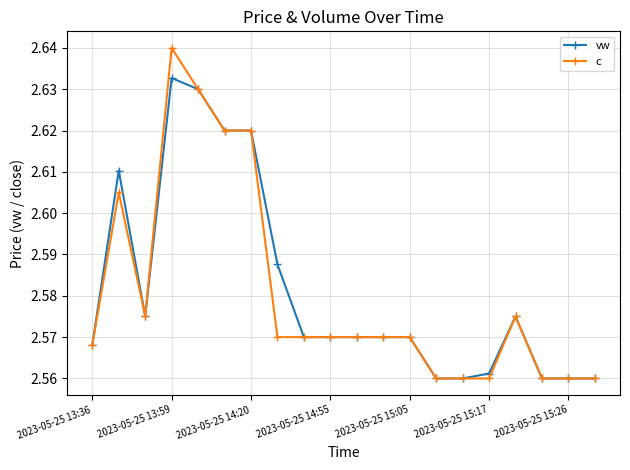

True or false: c has more than 1 interior local peaks.

True